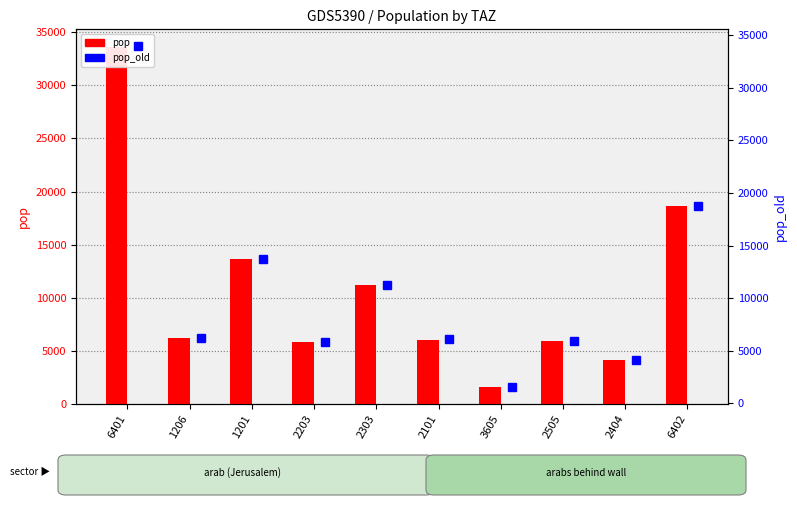

At which label is pop_old closest to 17759?

6402